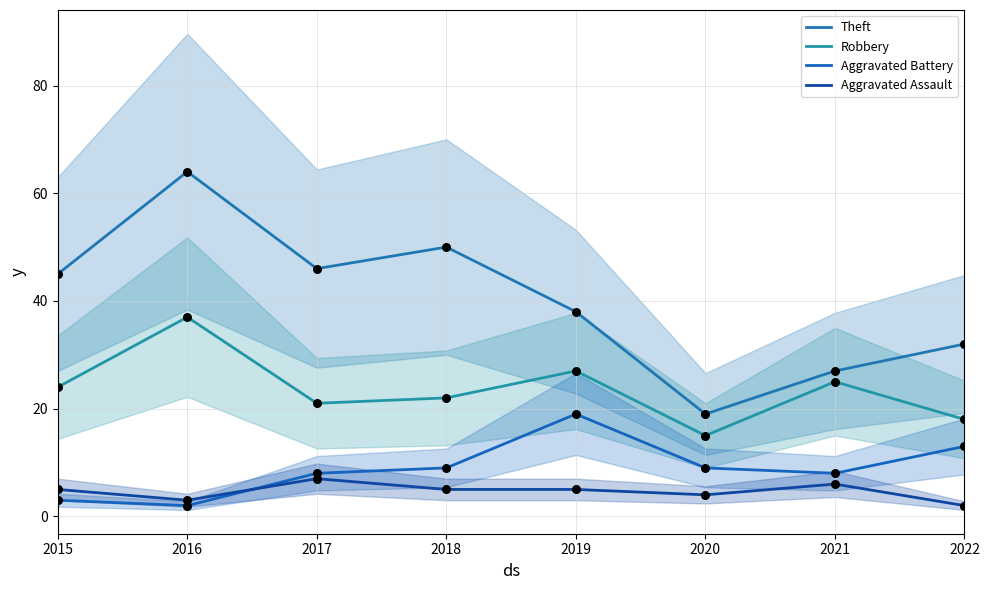

Is the value of Theft at 2017 greater than the value of Robbery at 2016?

Yes